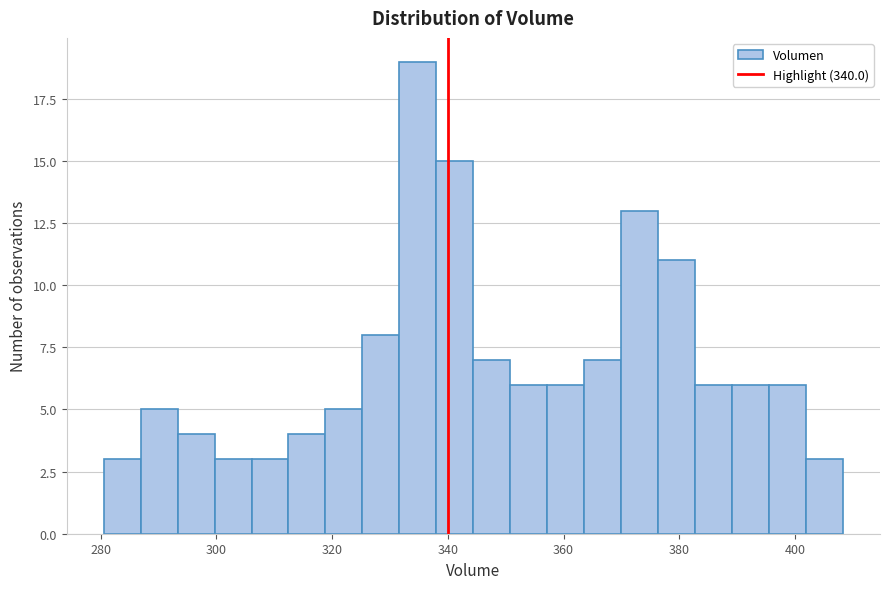

Around what value on the x-axis is the tallest bar? Give the approximate position of its centre, as read against the axis.

334